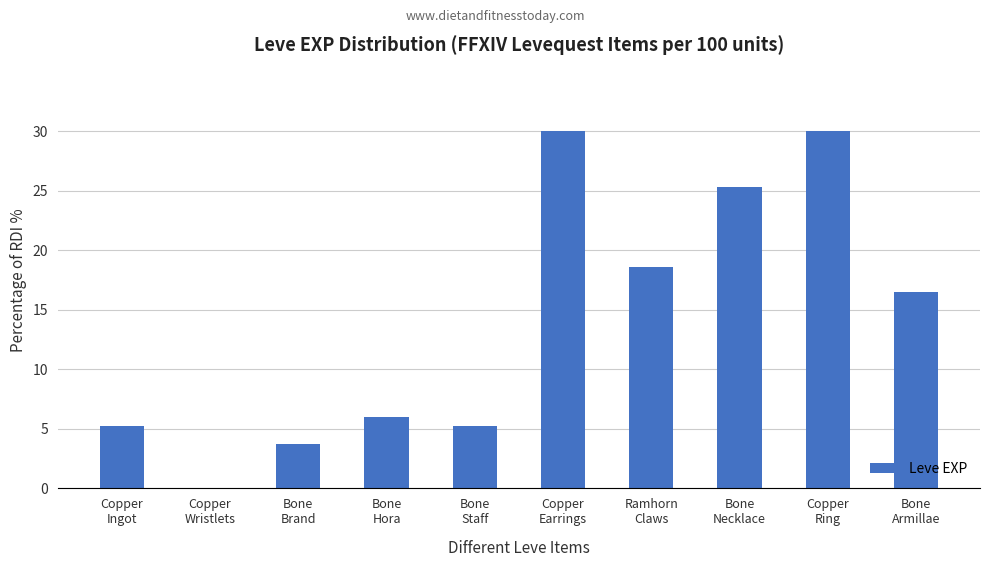

What is the greatest value displayed?

30.0